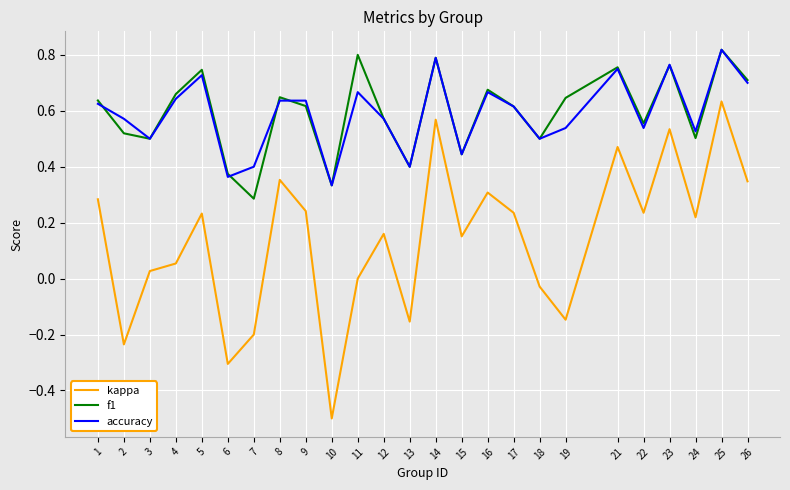

What is the total value across all series at 16?

1.6